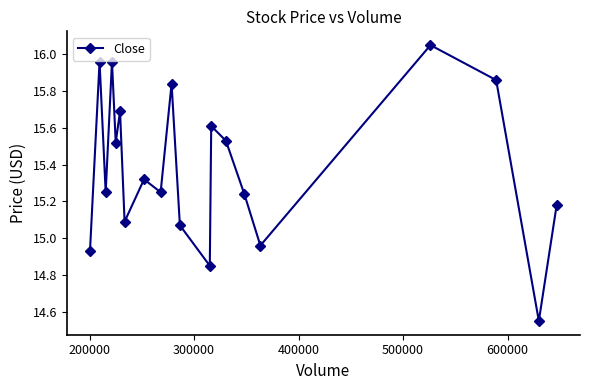

Count the number of values greater than 15.

16